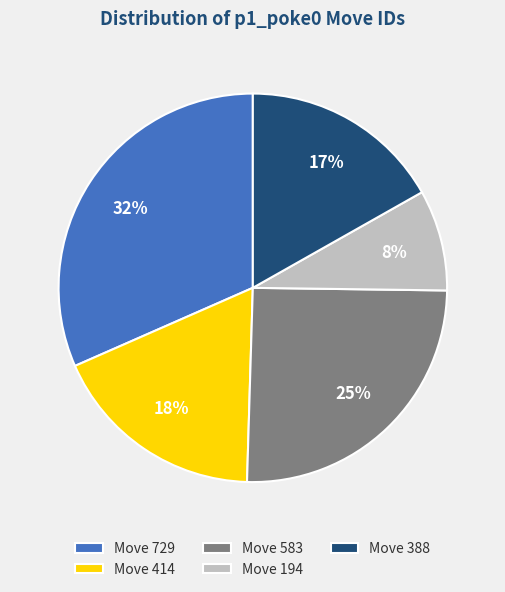

Count the number of slices in the pie.

5